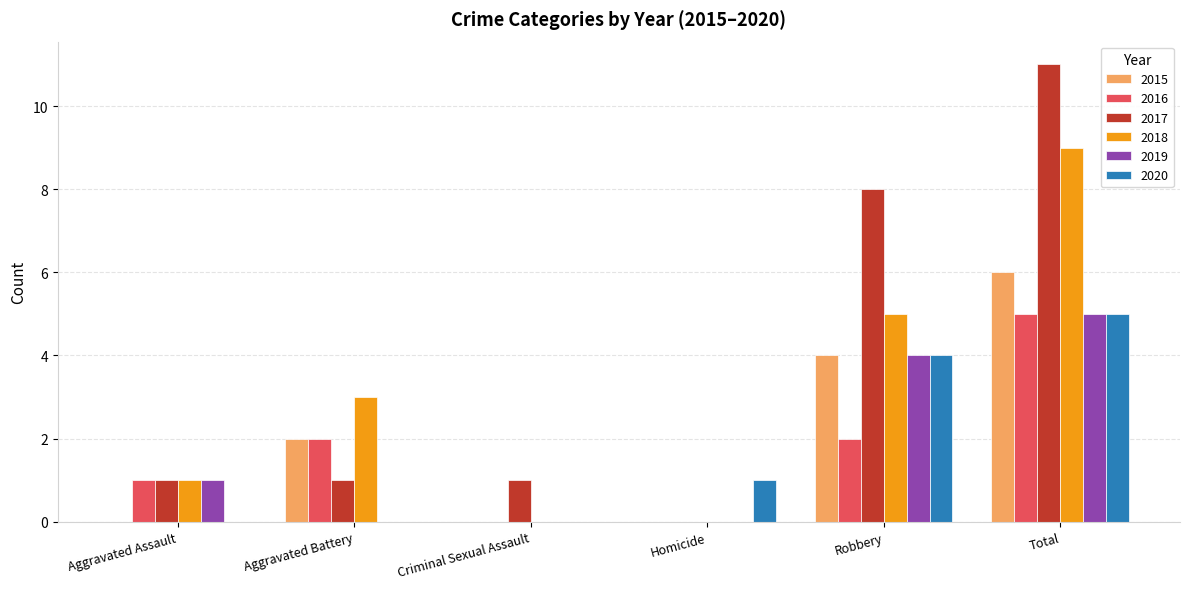

What is the sum of the 2015 values at Total and Homicide?

6